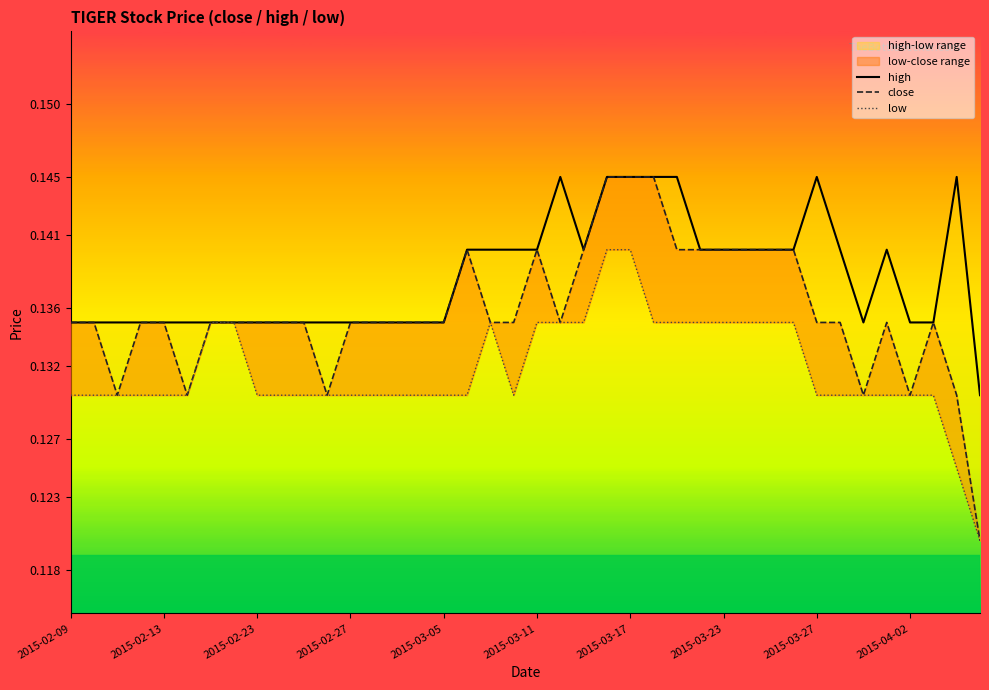

Which series has the largest total across all categories?

high